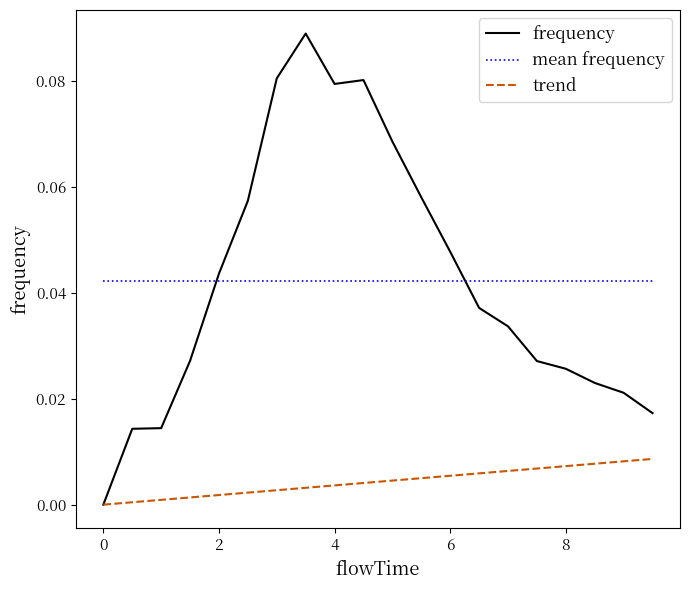

Rank the series by their maximum value, from highest to lowest.

frequency, mean frequency, trend